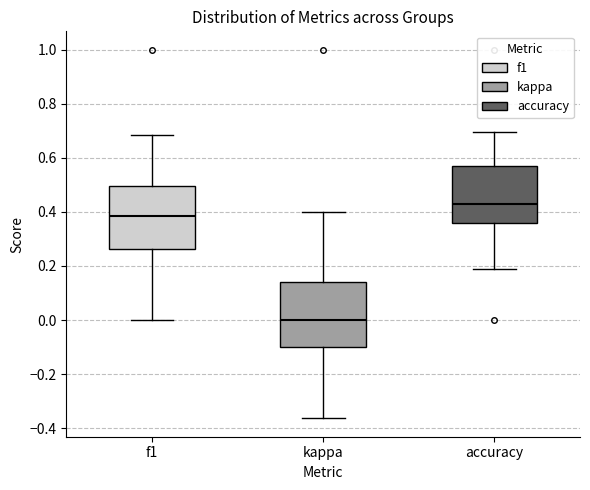

Which box's median line is the highest?

accuracy